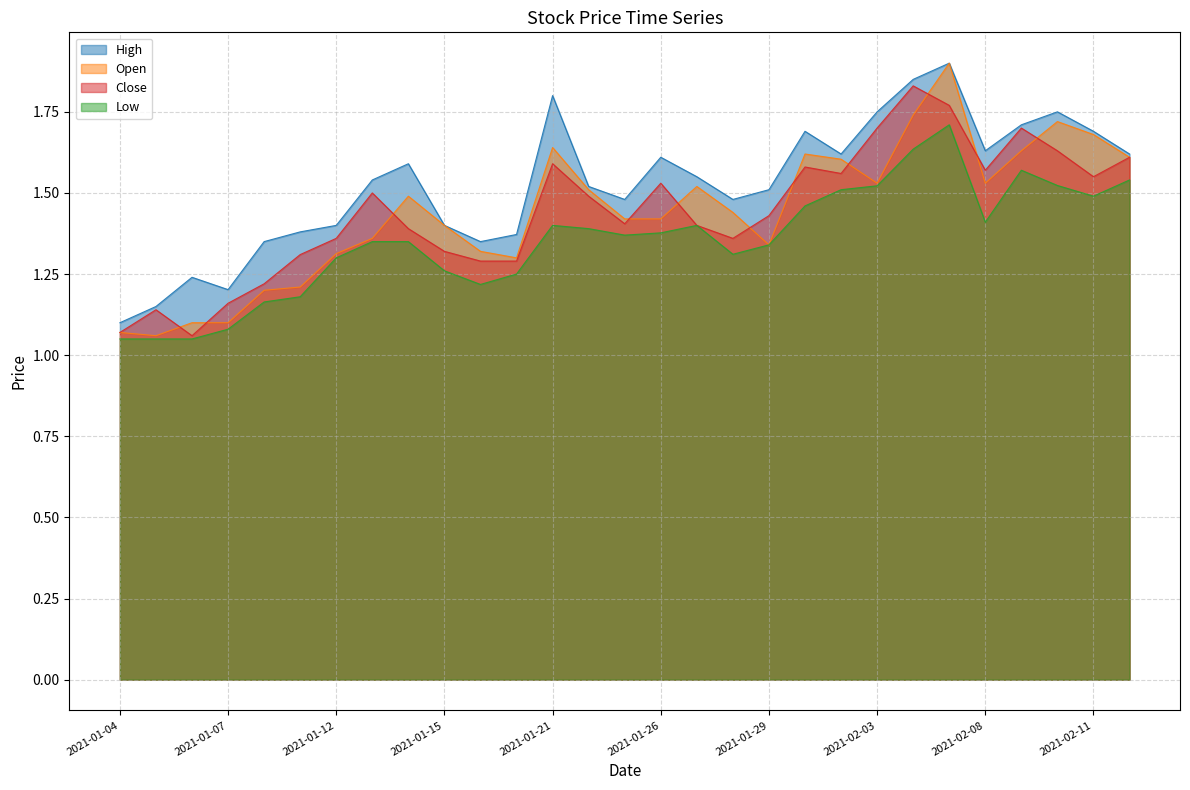

At how many categories does at least one series exceed 1?

29